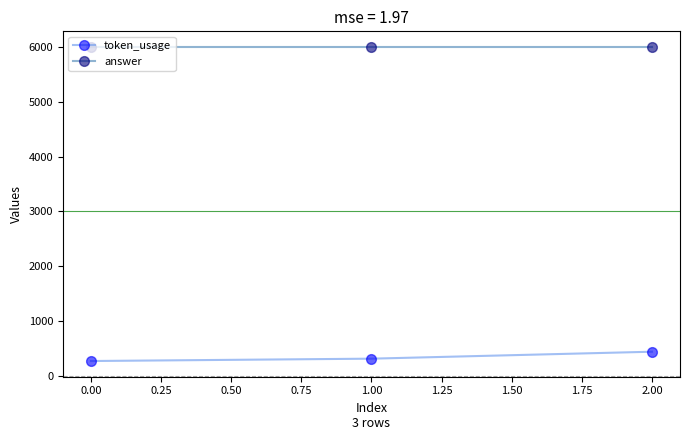

Rank the series by their average value, from highest to lowest.

answer, token_usage